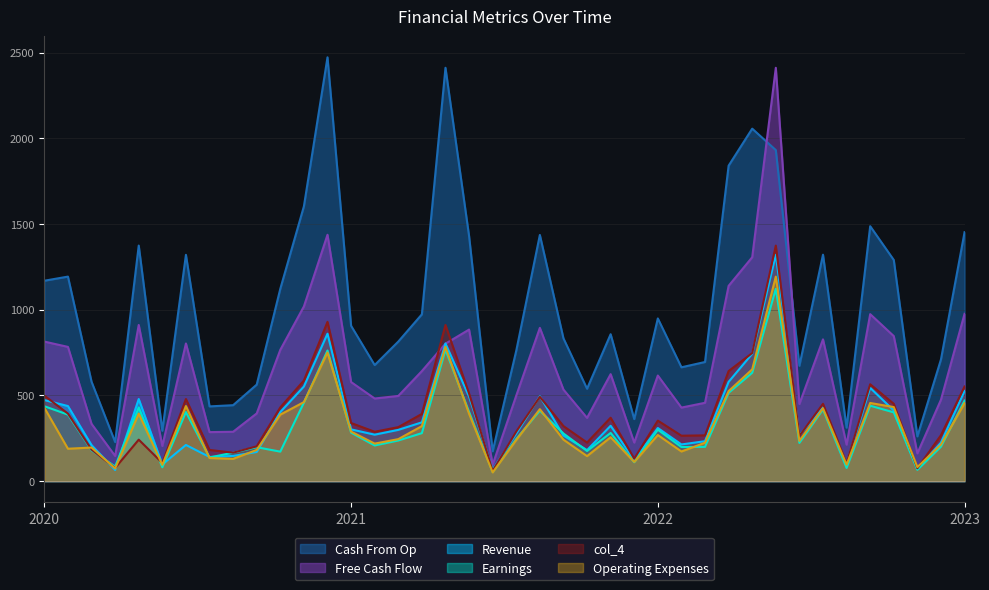

True or false: col_10 has a value of 81 at 5.

True